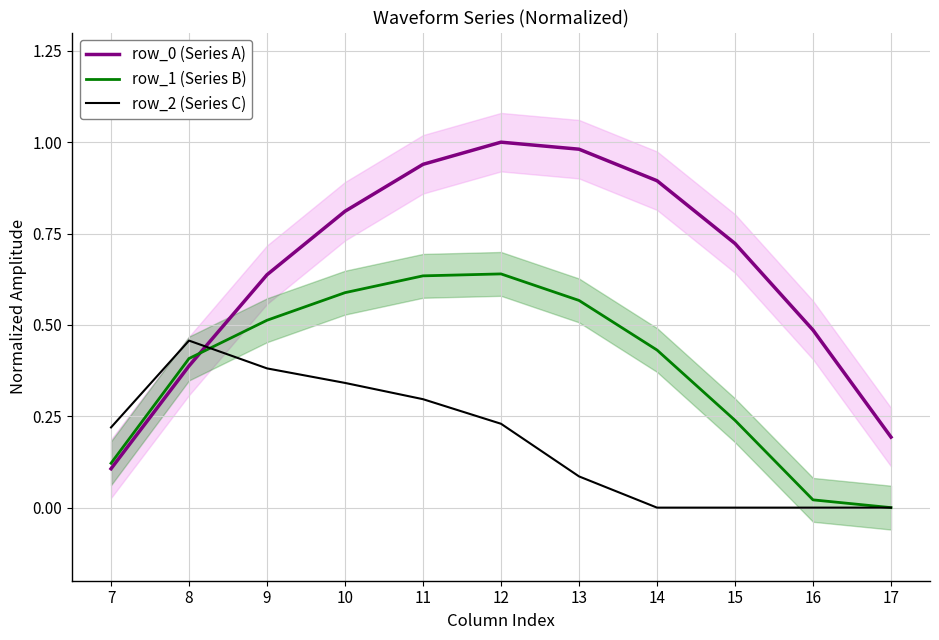

What is the total value across all series at 14?

1.3